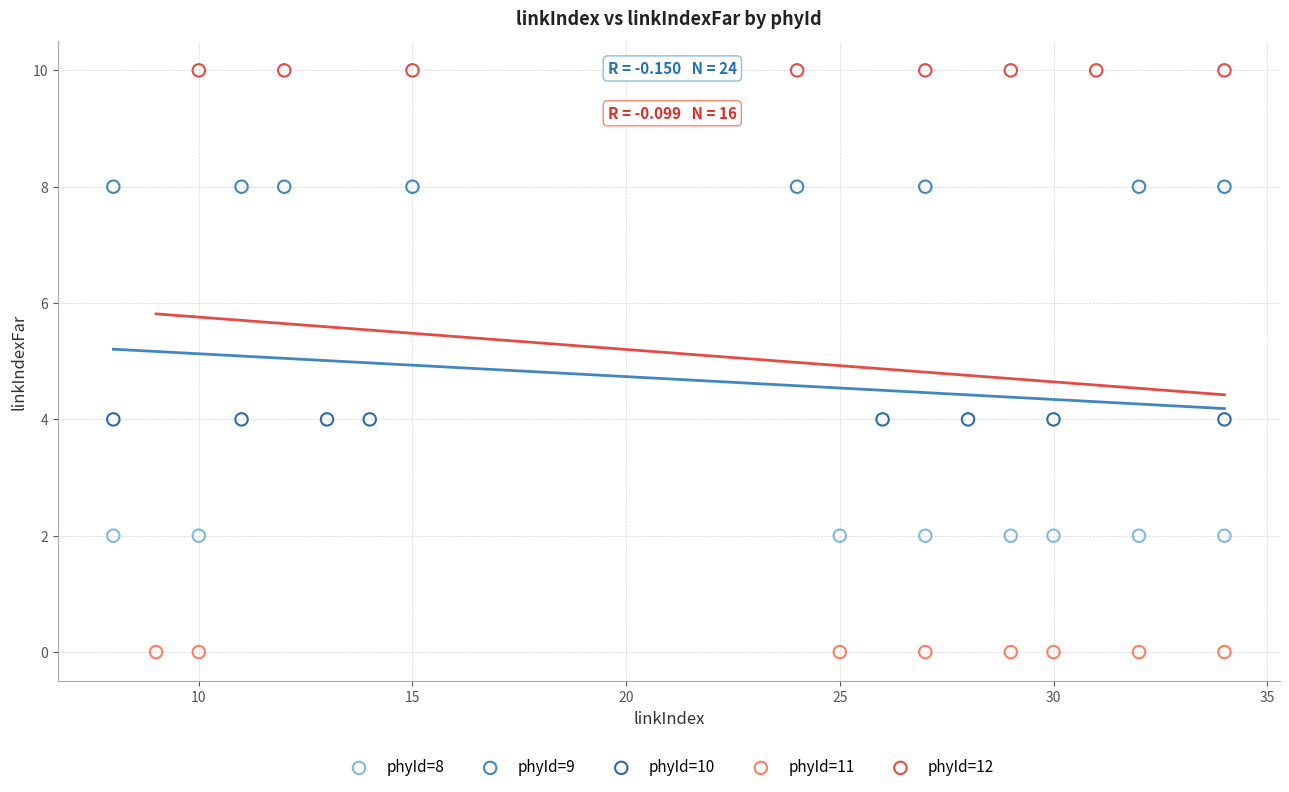

Which series contains the highest Y value?

phyId=12